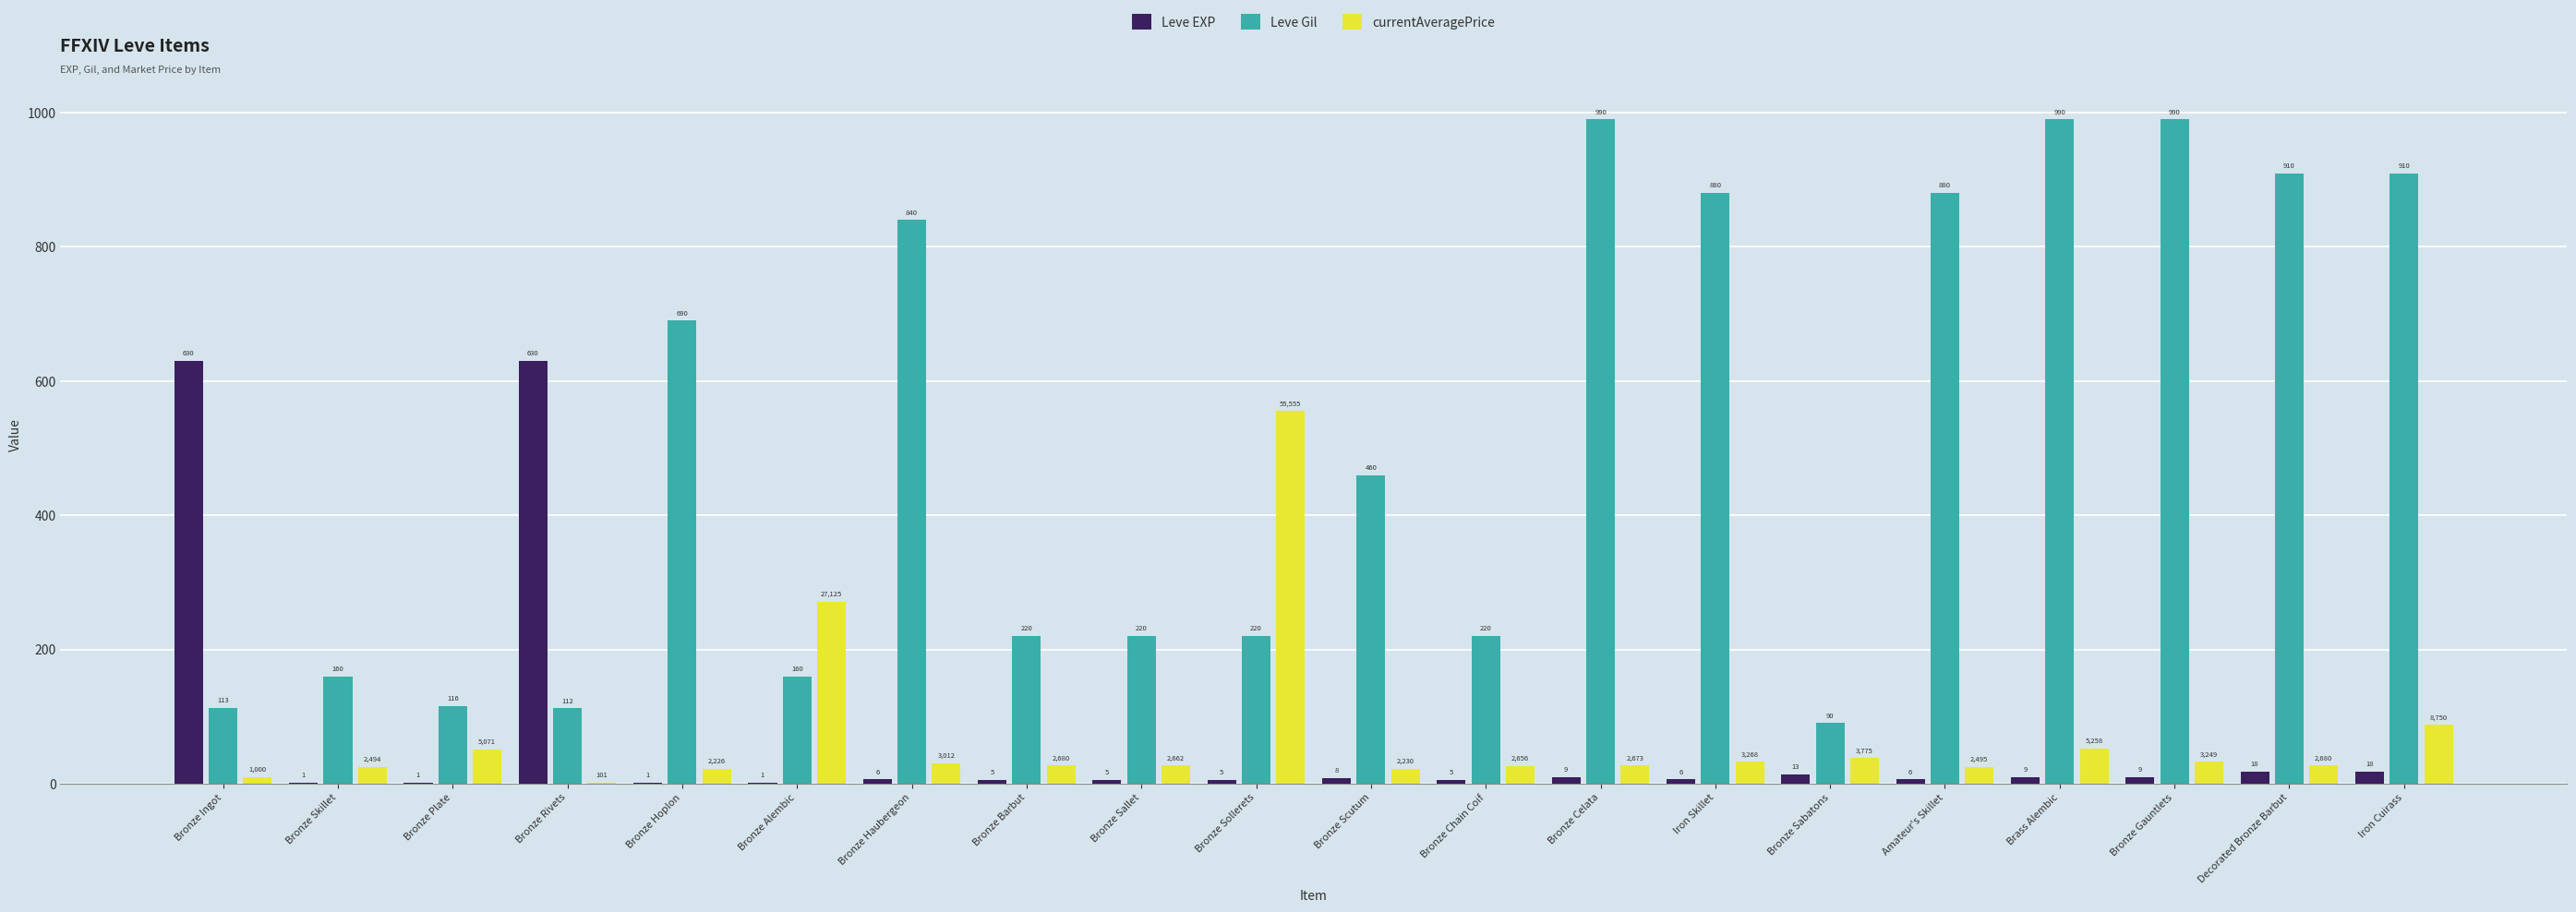

Where does the currentAveragePrice series first go above 26?

Bronze Plate